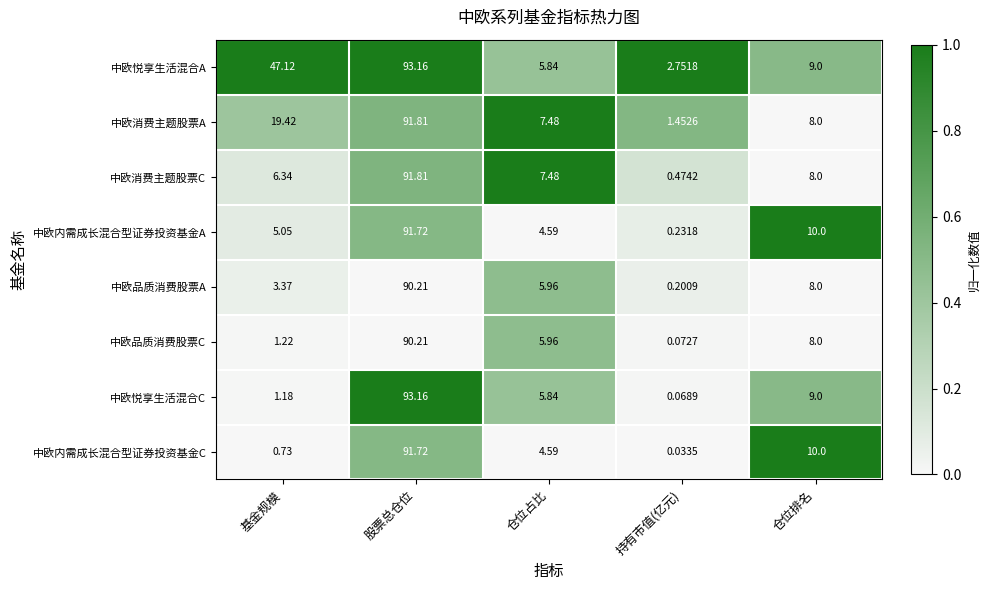

How many data points does each series have?

5